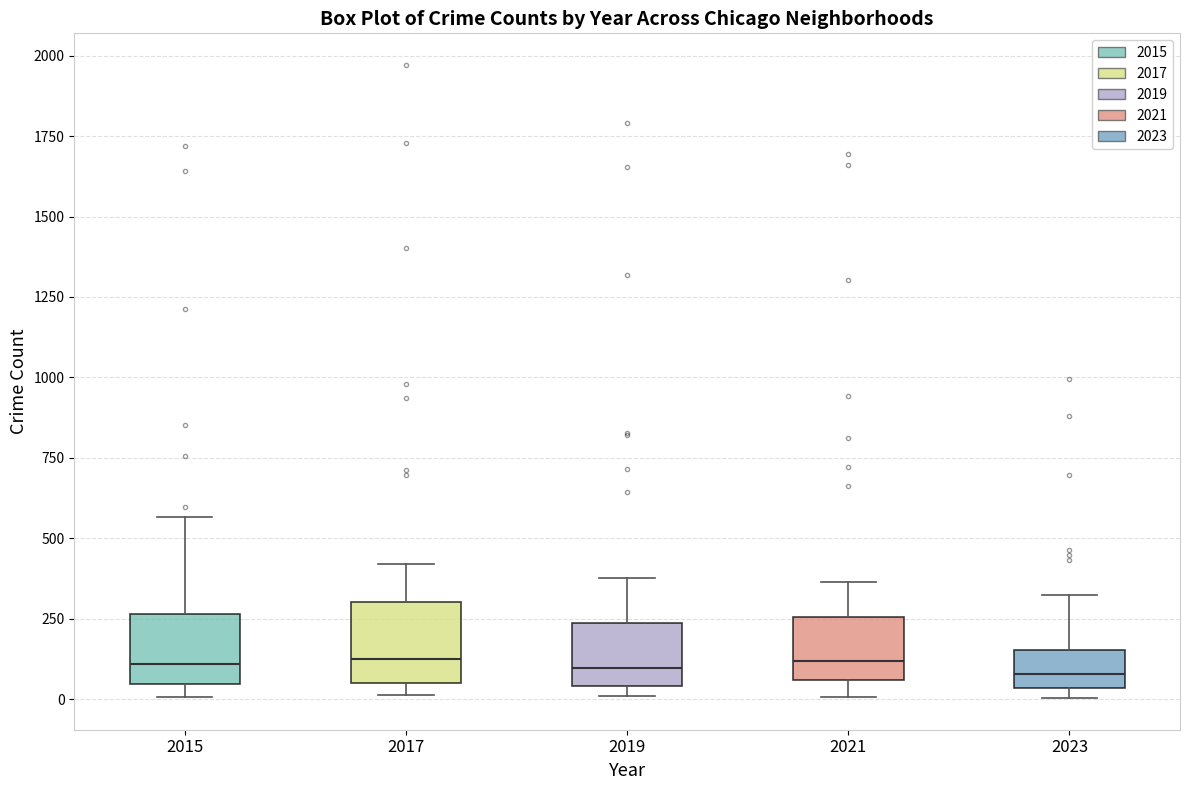

Where is the upper edge of the box at x = 2015 on the y-axis? The values are not printed on the chart, so give them approximately, as read against the axis.

250